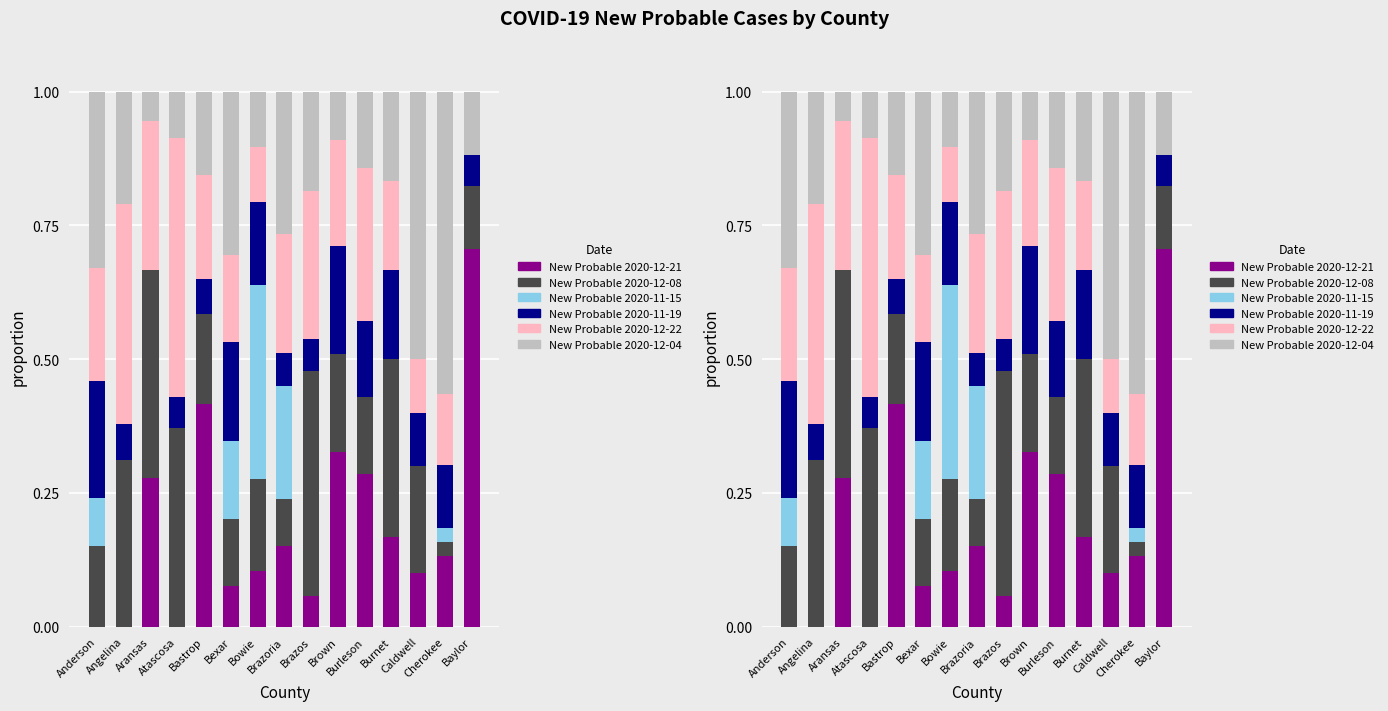

Reading left to right, extract all data points from this chart.

New Probable 2020-12-21: Anderson=0.0	Angelina=0.0	Aransas=0.3	Atascosa=0.0	Bastrop=0.4	Bexar=0.1	Bowie=0.1	Brazoria=0.1	Brazos=0.1	Brown=0.3	Burleson=0.3	Burnet=0.2	Caldwell=0.1	Cherokee=0.1	Baylor=0.7
New Probable 2020-12-08: Anderson=0.1	Angelina=0.3	Aransas=0.4	Atascosa=0.4	Bastrop=0.2	Bexar=0.1	Bowie=0.2	Brazoria=0.1	Brazos=0.4	Brown=0.2	Burleson=0.1	Burnet=0.3	Caldwell=0.2	Cherokee=0.0	Baylor=0.1
New Probable 2020-11-15: Anderson=0.1	Angelina=0.0	Aransas=0.0	Atascosa=0.0	Bastrop=0.0	Bexar=0.1	Bowie=0.4	Brazoria=0.2	Brazos=0.0	Brown=0.0	Burleson=0.0	Burnet=0.0	Caldwell=0.0	Cherokee=0.0	Baylor=0.0
New Probable 2020-11-19: Anderson=0.2	Angelina=0.1	Aransas=0.0	Atascosa=0.1	Bastrop=0.1	Bexar=0.2	Bowie=0.2	Brazoria=0.1	Brazos=0.1	Brown=0.2	Burleson=0.1	Burnet=0.2	Caldwell=0.1	Cherokee=0.1	Baylor=0.1
New Probable 2020-12-22: Anderson=0.2	Angelina=0.4	Aransas=0.3	Atascosa=0.5	Bastrop=0.2	Bexar=0.2	Bowie=0.1	Brazoria=0.2	Brazos=0.3	Brown=0.2	Burleson=0.3	Burnet=0.2	Caldwell=0.1	Cherokee=0.1	Baylor=0.0
New Probable 2020-12-04: Anderson=0.3	Angelina=0.2	Aransas=0.1	Atascosa=0.1	Bastrop=0.2	Bexar=0.3	Bowie=0.1	Brazoria=0.3	Brazos=0.2	Brown=0.1	Burleson=0.1	Burnet=0.2	Caldwell=0.5	Cherokee=0.6	Baylor=0.1